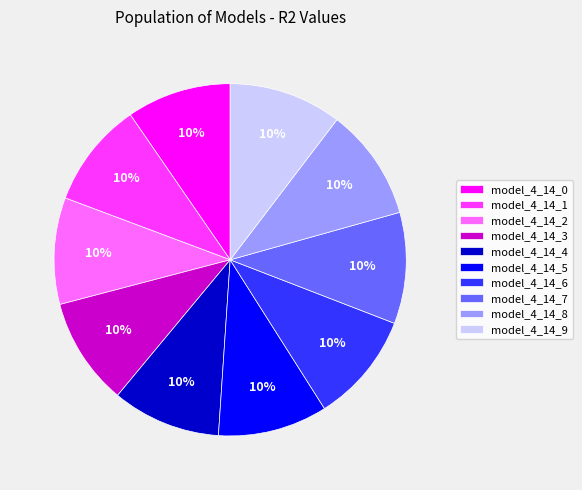

Combined, do model_4_14_7 and model_4_14_8 account for over 50%?

No